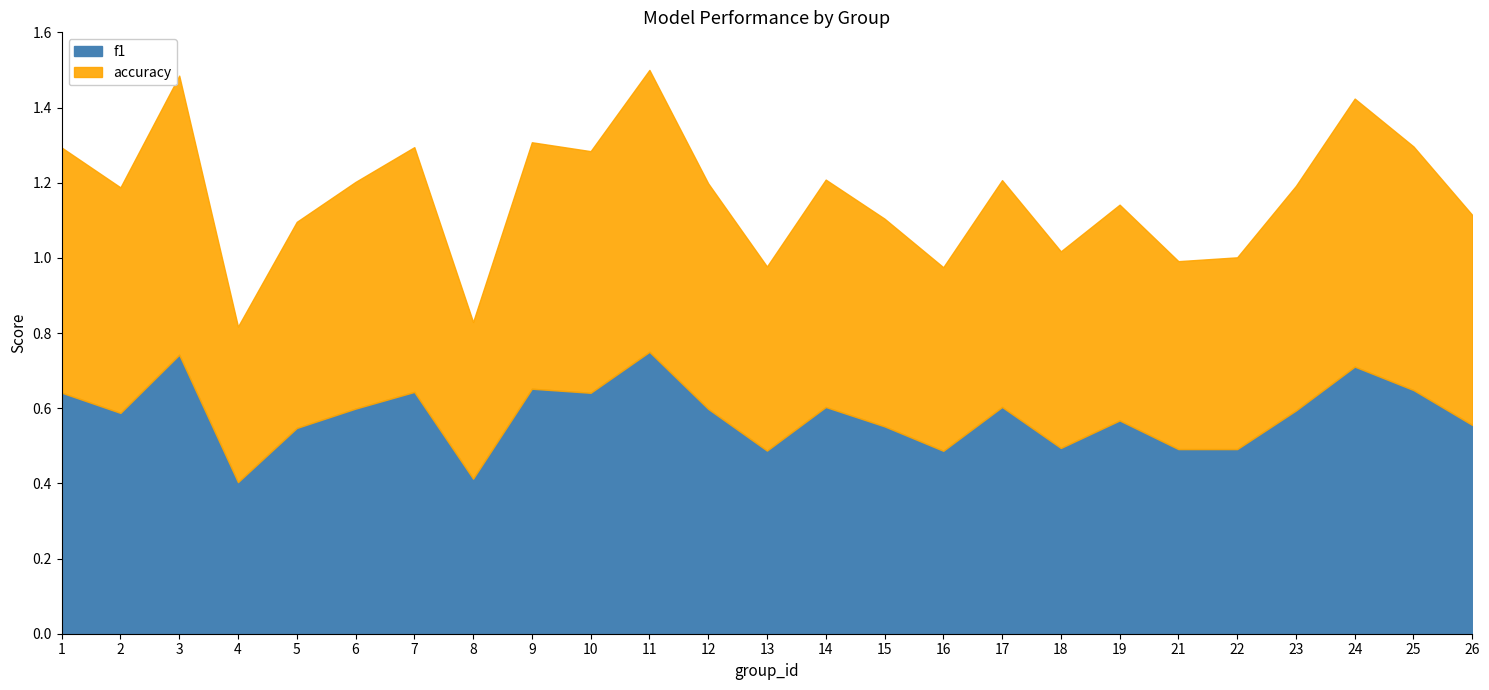

Where is the first local maximum for f1?

3